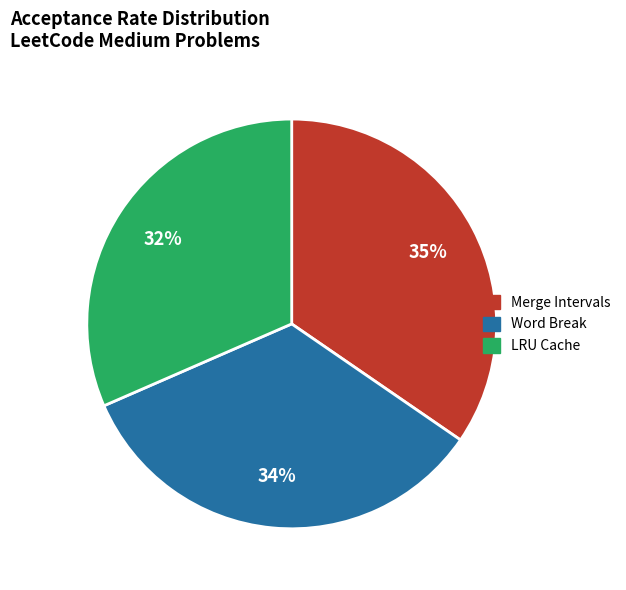

What percentage is the LRU Cache slice, to the nearest percent?

32%